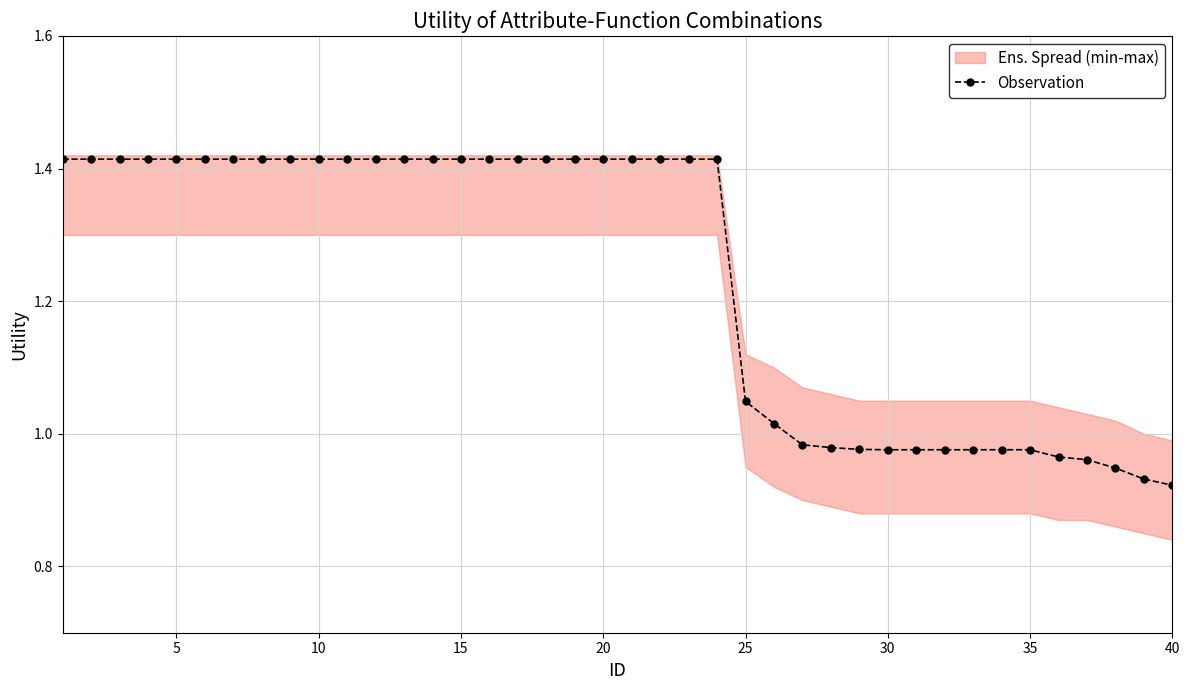

How many data points in Observation are above 1?

26